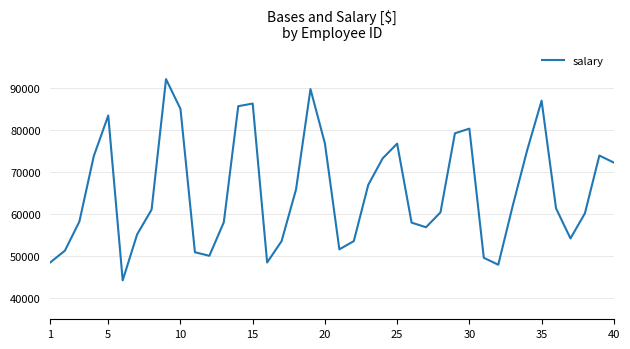

What is the difference between the maximum and minimum values?

47769.5